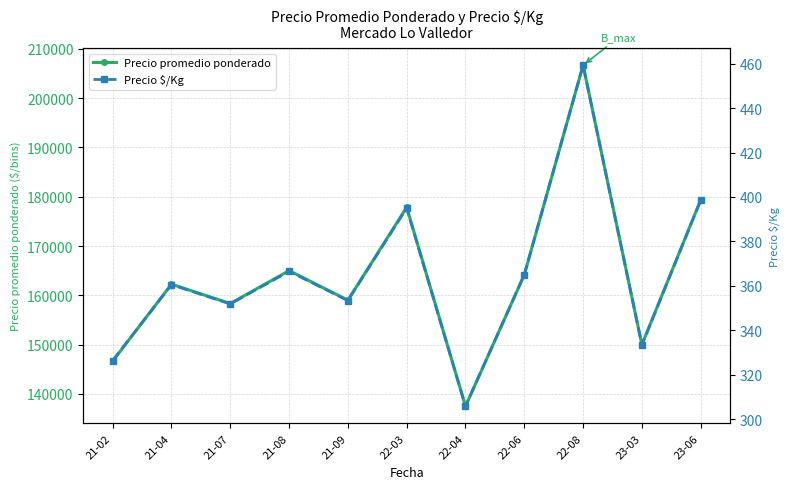

Reading left to right, what are all the values shown in this chart?

Precio promedio ponderado: 21-02=146666.7	21-04=162254.8	21-07=158333.3	21-08=165000.0	21-09=159015.0	22-03=177857.0	22-04=137500.0	22-06=164158.7	22-08=206666.7	23-03=150000.0	23-06=179352.8
Precio $/Kg: 21-02=326.3	21-04=360.5	21-07=351.8	21-08=366.5	21-09=353.3	22-03=395.0	22-04=305.8	22-06=365.0	22-08=459.3	23-03=333.3	23-06=398.5